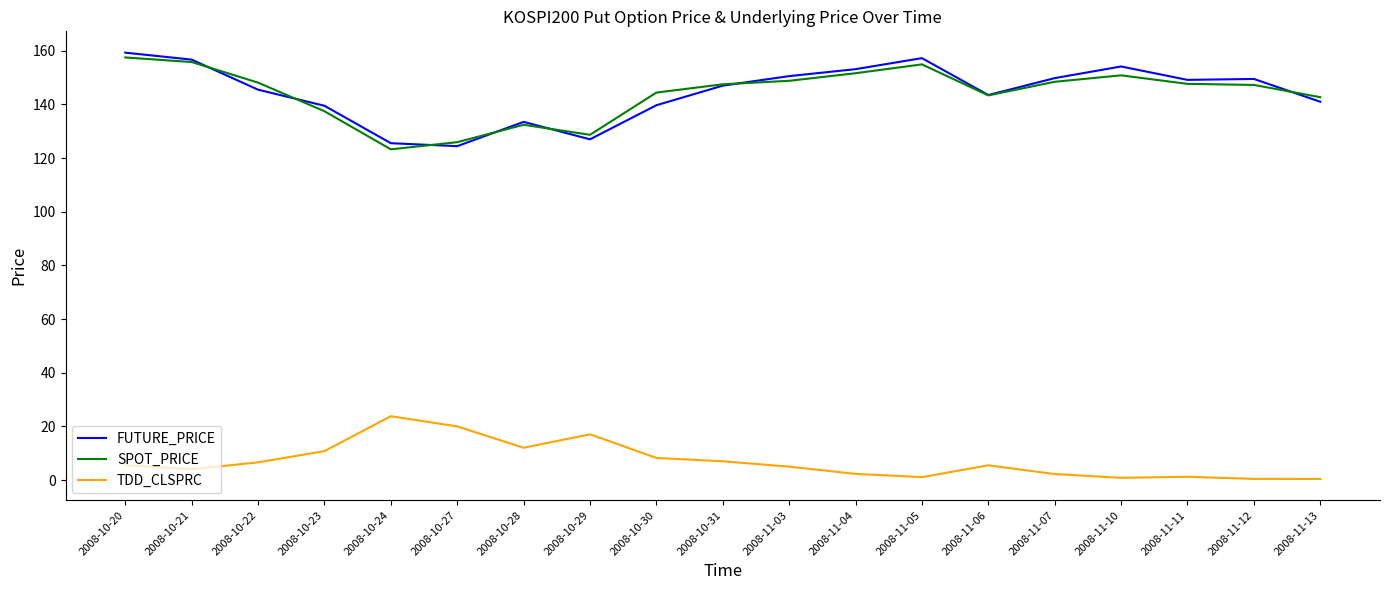

True or false: TDD_CLSPRC has a value of 17.1 at 2008-10-29.

True